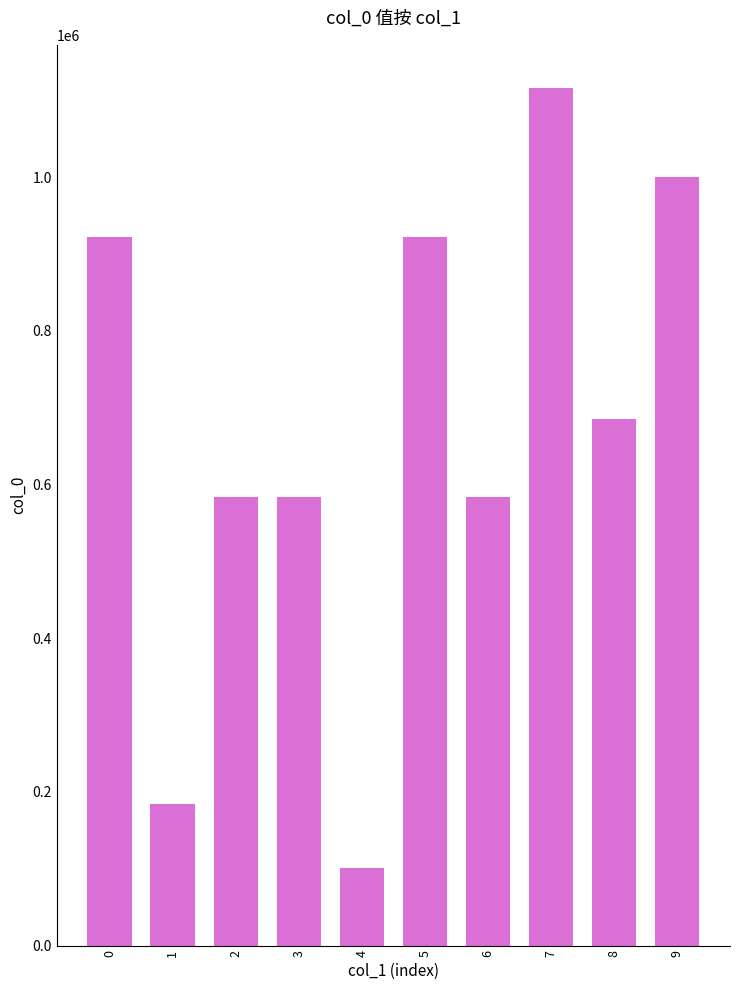

What is the value of the 4th bar from the left?

583274